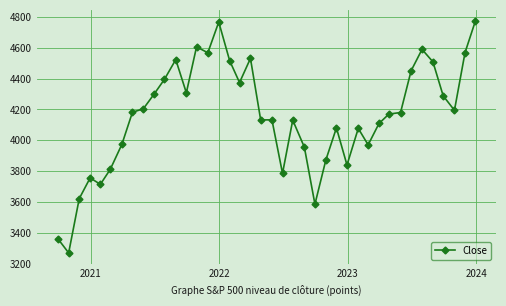

What is the difference between the maximum and minimum values?

1499.9